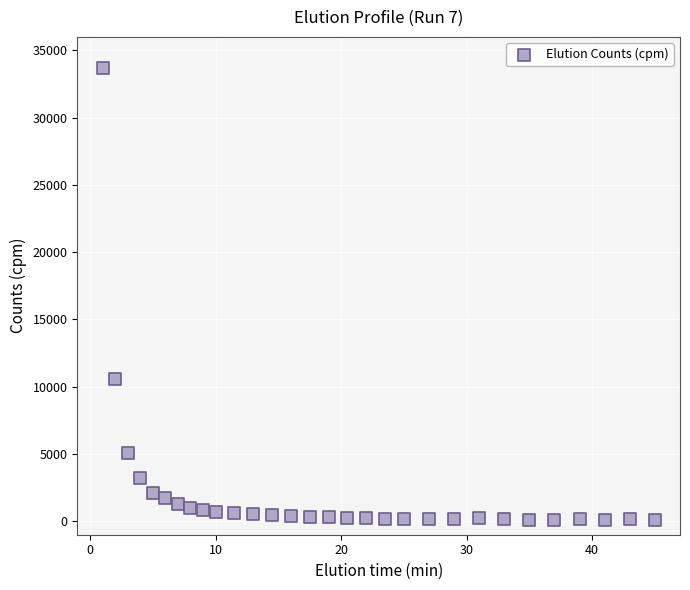

What Y value in the scatter plot is closest to 16886?

10576.0